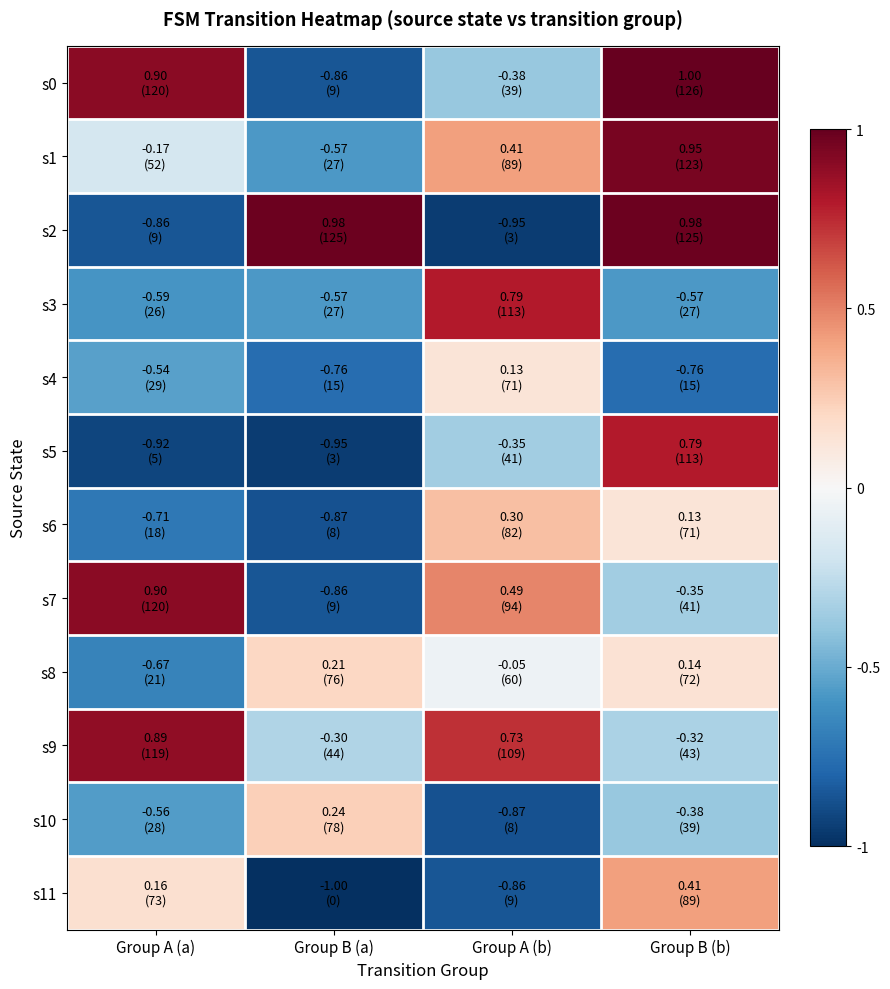

At how many categories does at least one series exceed 0?

4